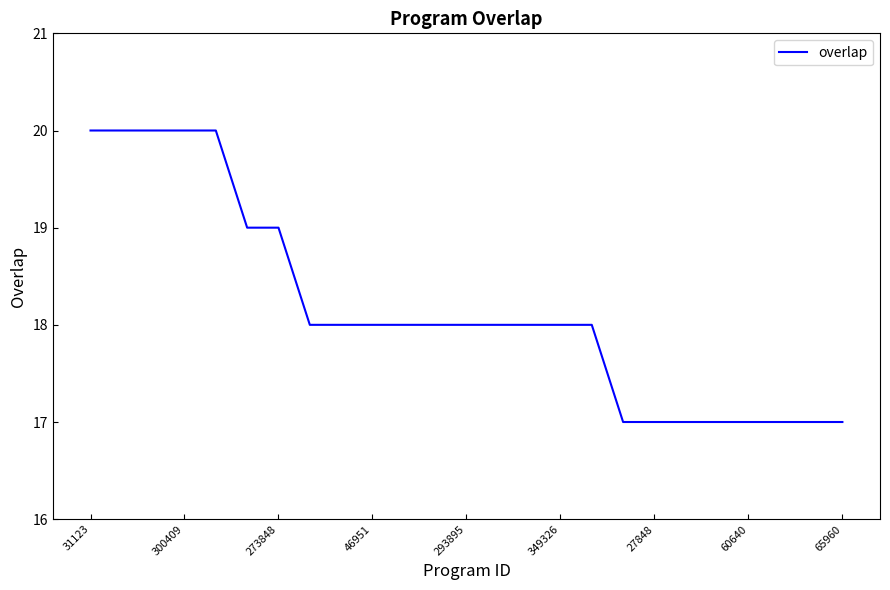

What is the maximum value shown in the chart?

20